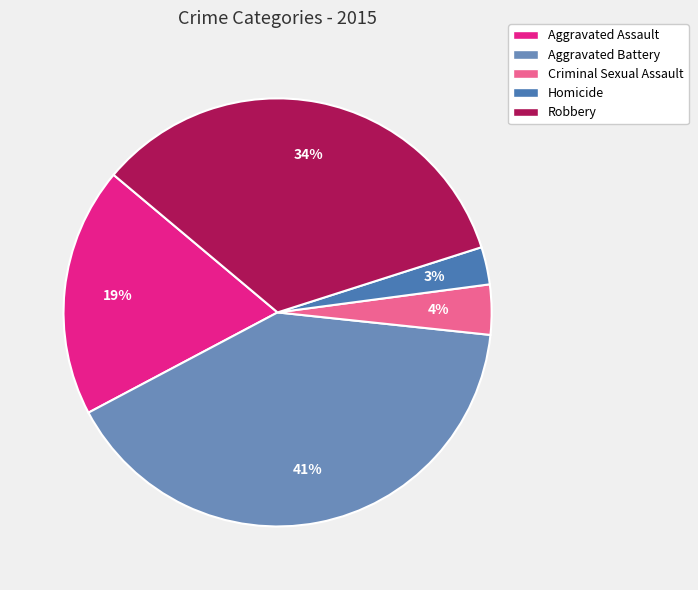

Is it true that Homicide is 3% of the pie?

True